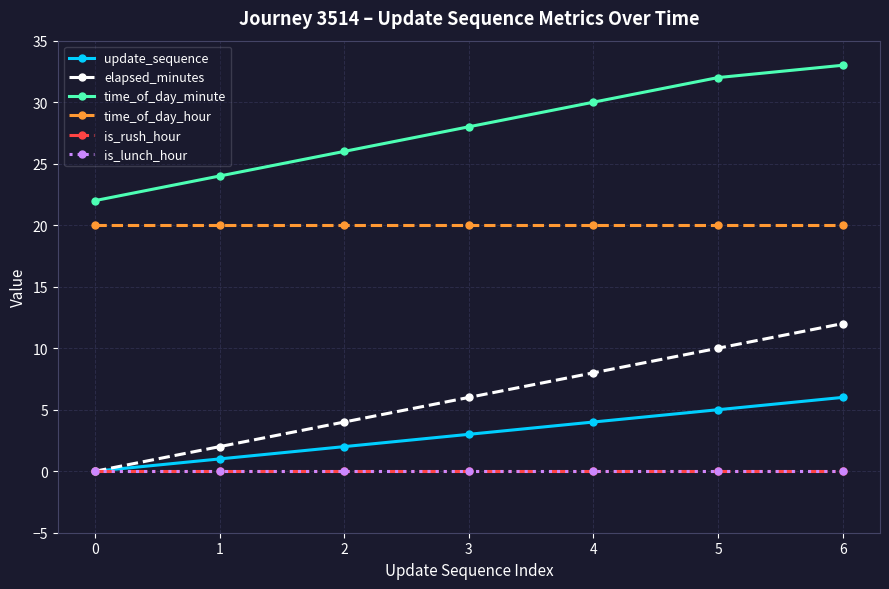

Reading right to left, what are all the values shown in this chart?

update_sequence: 6	5	4	3	2	1	0
elapsed_minutes: 12	10	8	6	4	2	0
time_of_day_minute: 33	32	30	28	26	24	22
time_of_day_hour: 20	20	20	20	20	20	20
is_rush_hour: 0	0	0	0	0	0	0
is_lunch_hour: 0	0	0	0	0	0	0